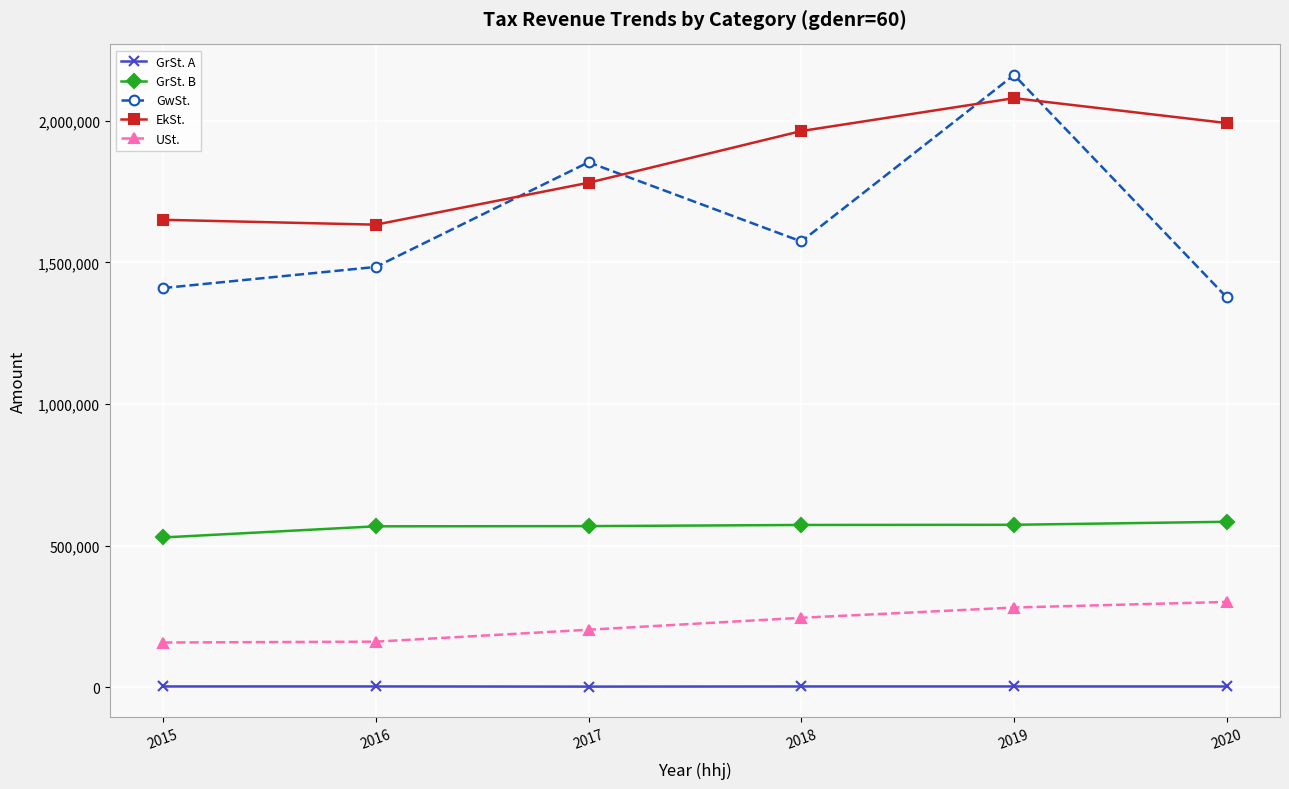

How many data points in GrSt. B are above 573022?

3